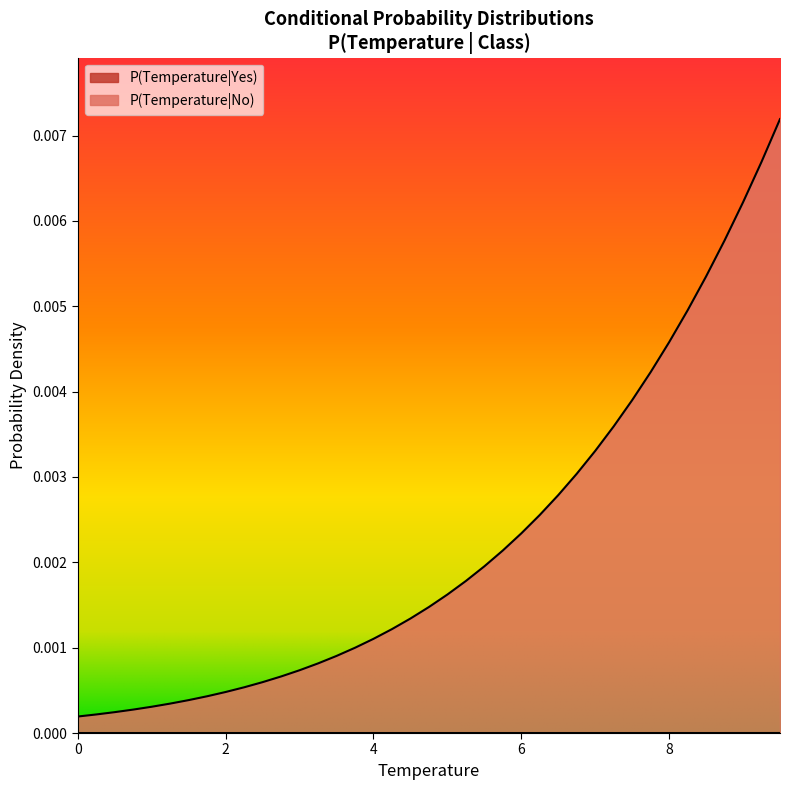

Which series has the widest spread of values?

P(Temperature|No)